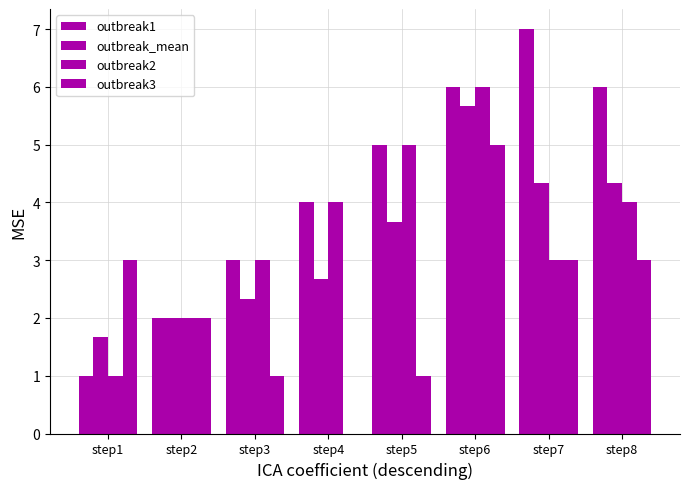

Where is outbreak_mean nearest to the value 3?

step4